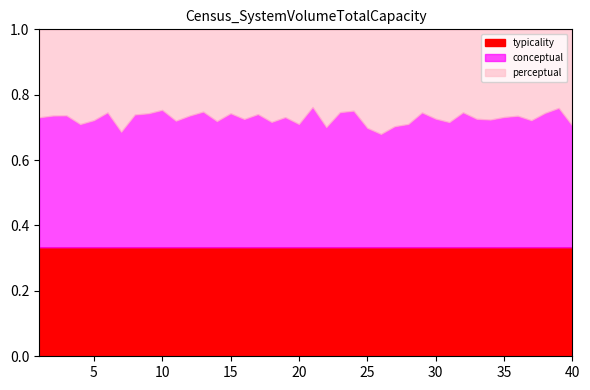

Where is the first local maximum for typicality?

4